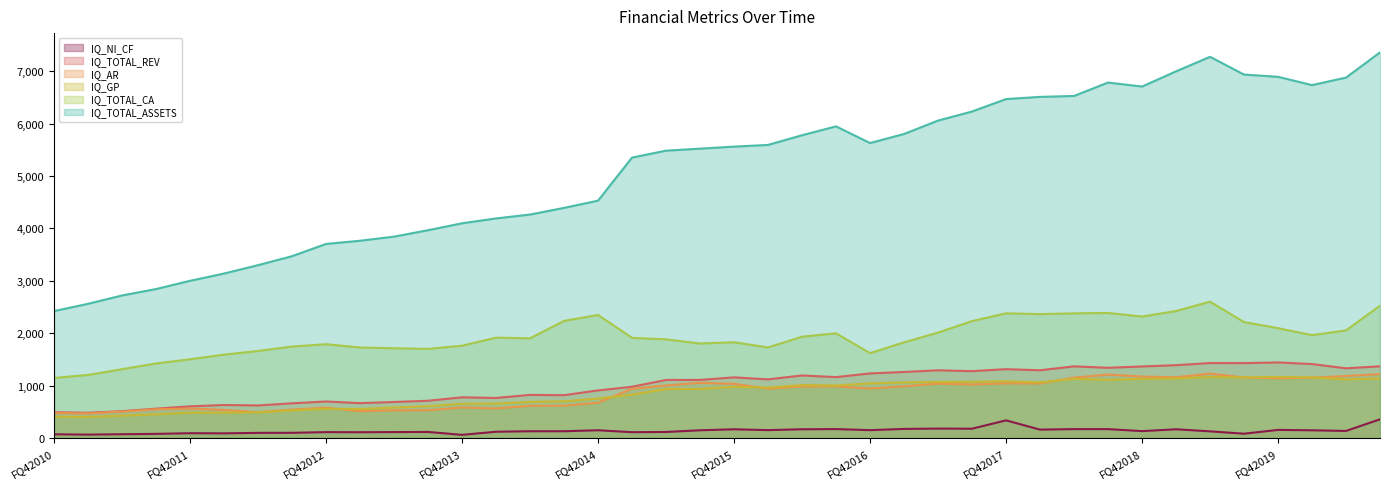

What is the sum of all IQ_TOTAL_ASSETS values?

205272.7